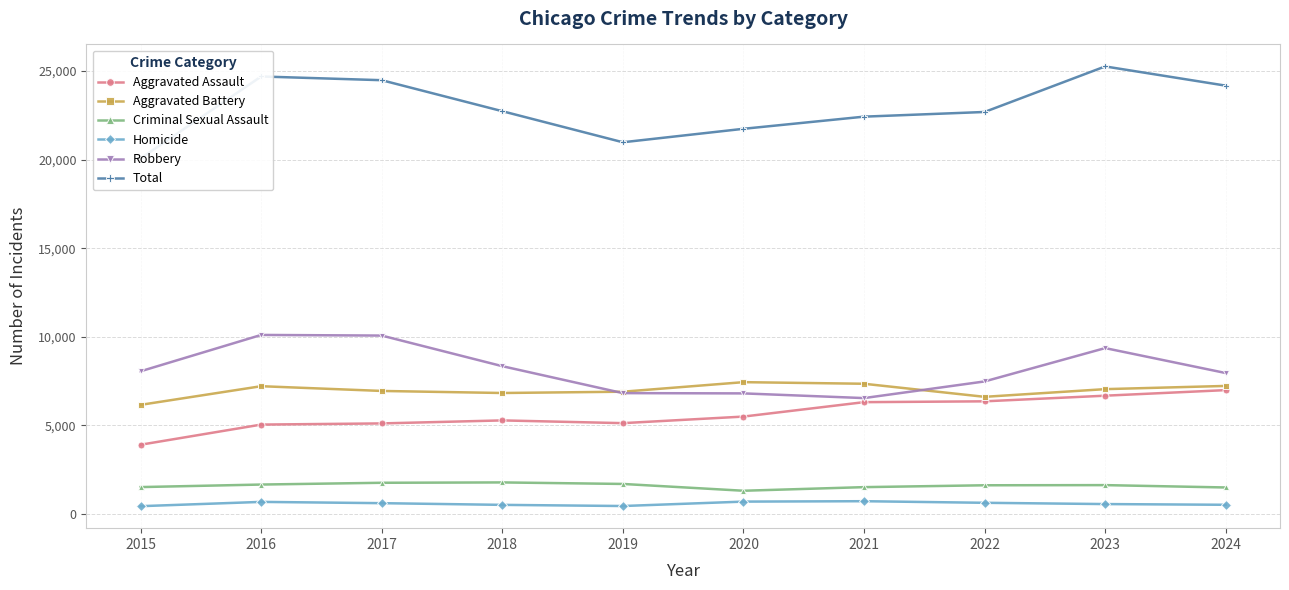

Reading left to right, what are all the values shown in this chart?

Aggravated Assault: 3906	5043	5109	5279	5124	5495	6309	6356	6674	6989
Aggravated Battery: 6157	7210	6942	6826	6899	7438	7348	6610	7044	7225
Criminal Sexual Assault: 1515	1658	1758	1778	1692	1308	1512	1617	1626	1493
Homicide: 437	679	607	511	446	695	718	628	556	516
Robbery: 8053	10104	10068	8340	6819	6804	6539	7479	9361	7953
Total: 20068	24694	24484	22734	20980	21740	22426	22690	25261	24176